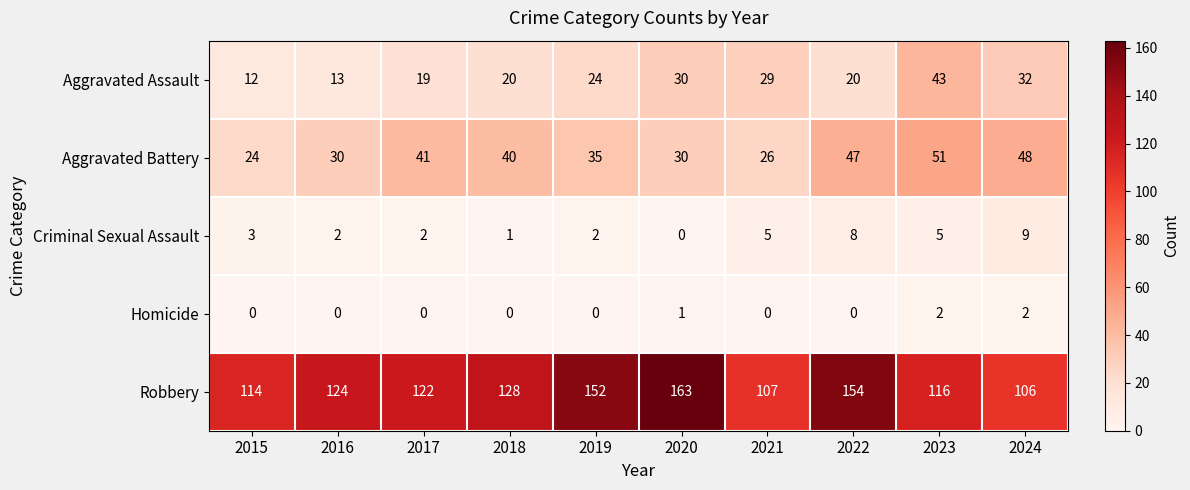

Count the number of categories in the chart.

10